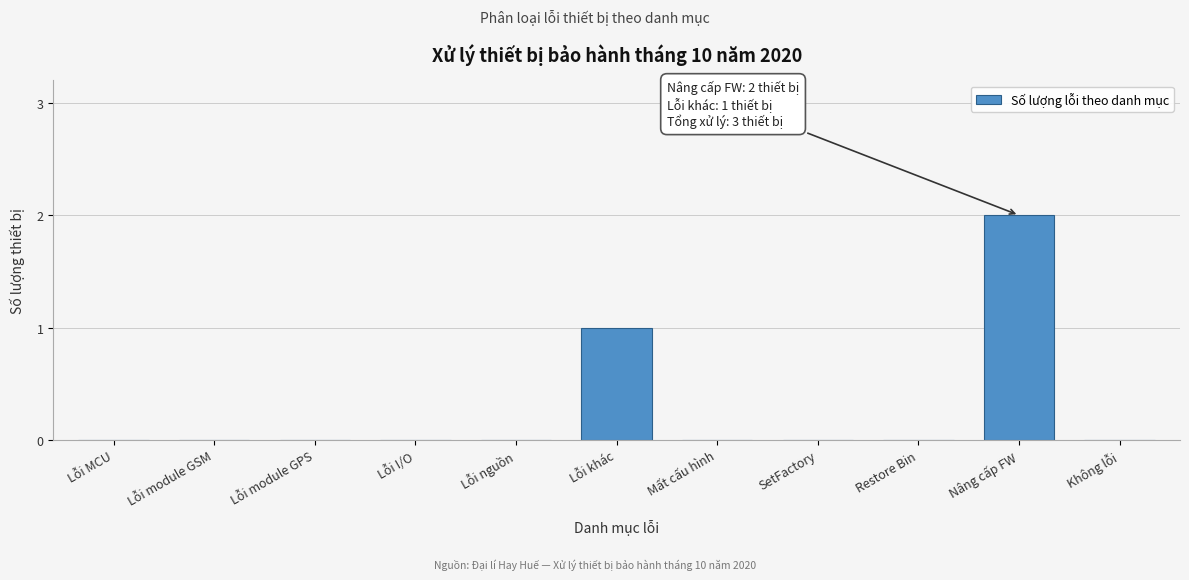

Reading left to right, what are all the values shown in this chart?

Lỗi MCU=0	Lỗi module GSM=0	Lỗi module GPS=0	Lỗi I/O=0	Lỗi nguồn=0	Lỗi khác=1	Mất cấu hình=0	SetFactory=0	Restore Bin=0	Nâng cấp FW=2	Không lỗi=0